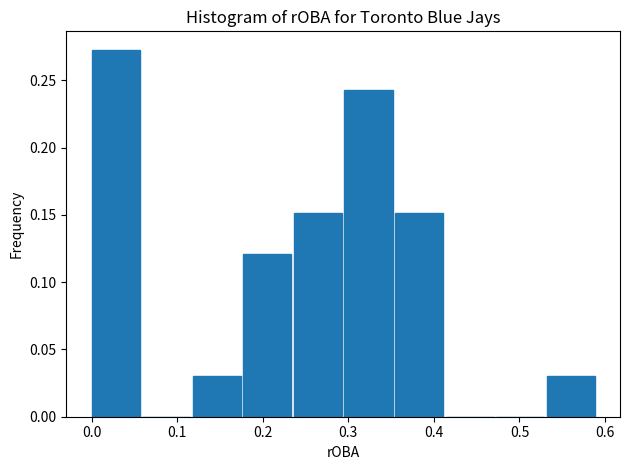

Over which range of the x-axis is the bar tallest?

0.00 to 0.06